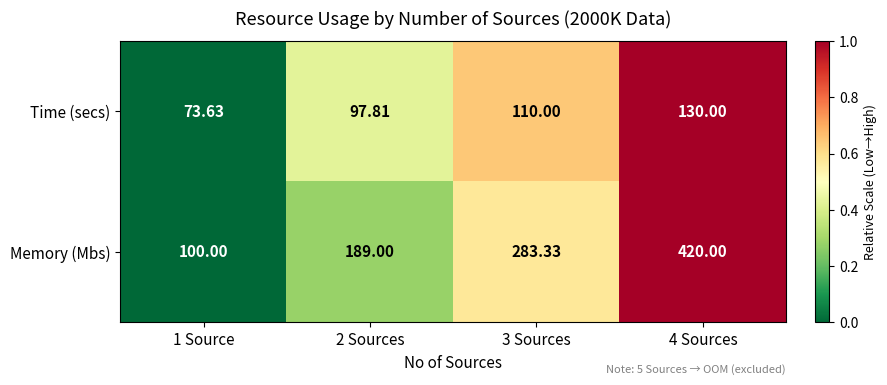

What is the total value across all series at 3 Sources?

393.3